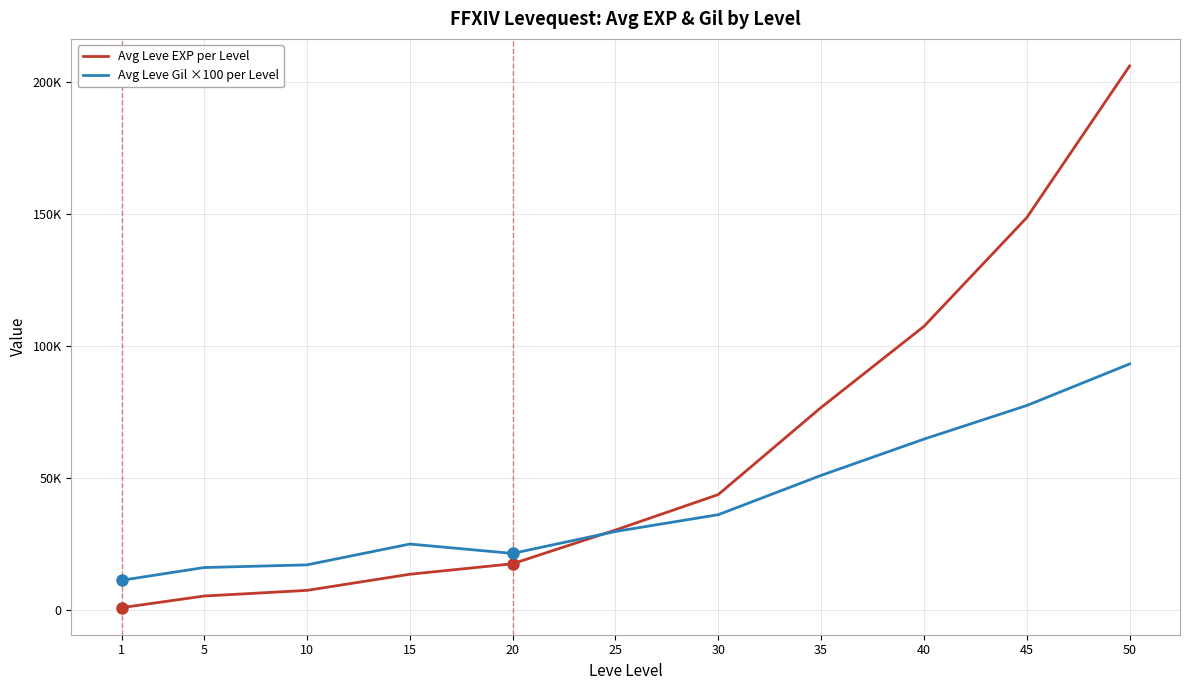

Where is Avg Leve Gil ×100 per Level nearest to the value 52241?

35